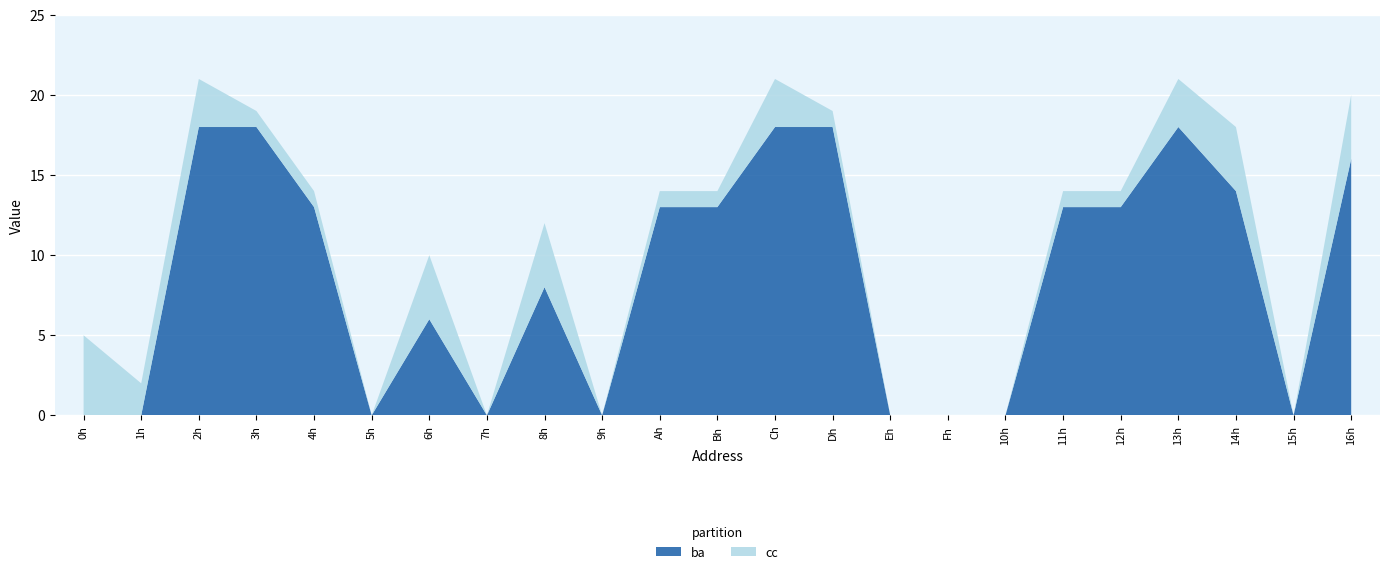

Reading left to right, list all the values displayed in this chart.

ba: 0	0	18	18	13	0	6	0	8	0	13	13	18	18	0	0	0	13	13	18	14	0	16
cc: 5	2	3	1	1	0	4	0	4	0	1	1	3	1	0	0	0	1	1	3	4	0	4